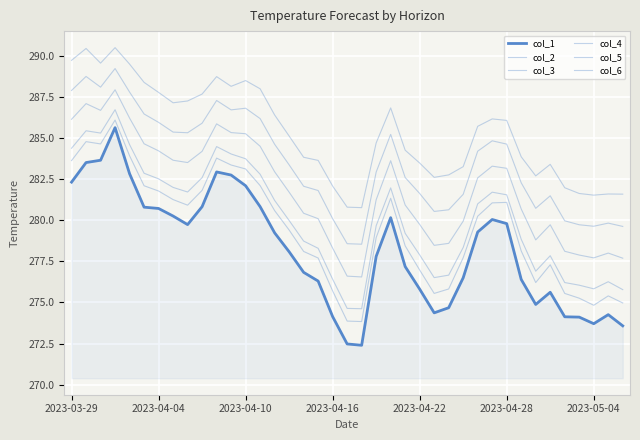

How many lines are shown in the chart?

6